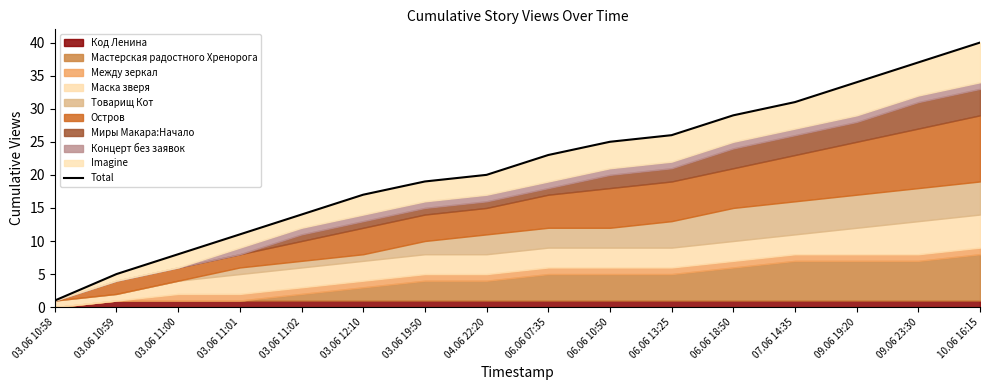

Is it true that the value at 03.06 11:02 is 14?

True